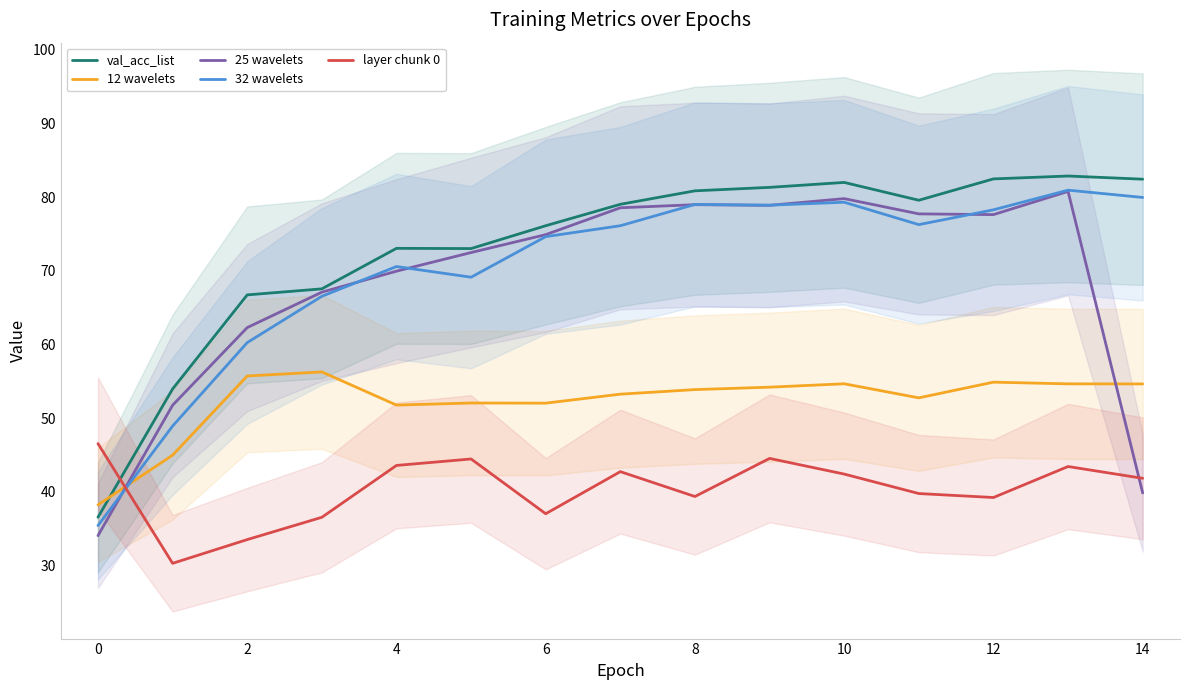

Is the value of 12 wavelets at 0 greater than the value of layer chunk 0 at 2?

Yes